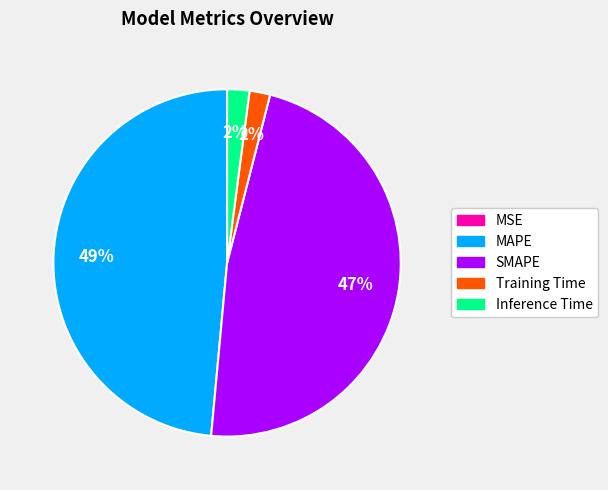

Is the sum of MAPE and Inference Time greater than half?

Yes